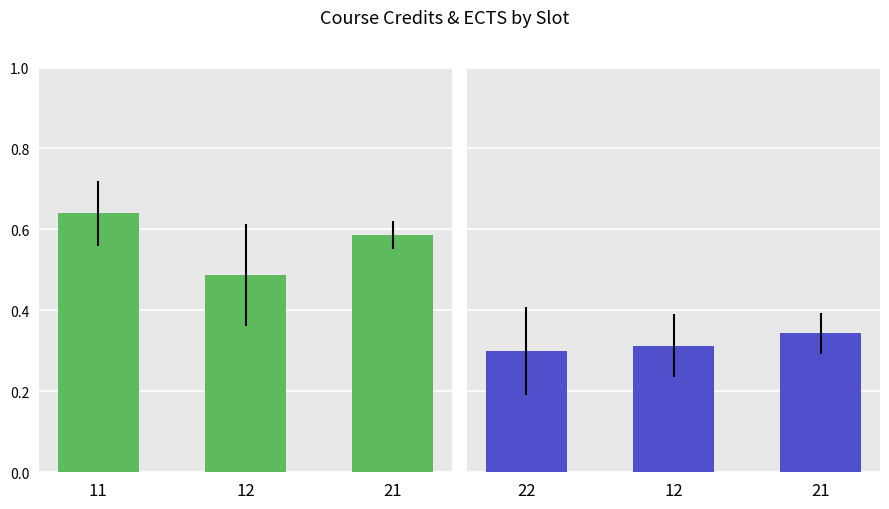

What are all the series names shown in the legend?

Ects, Cr.